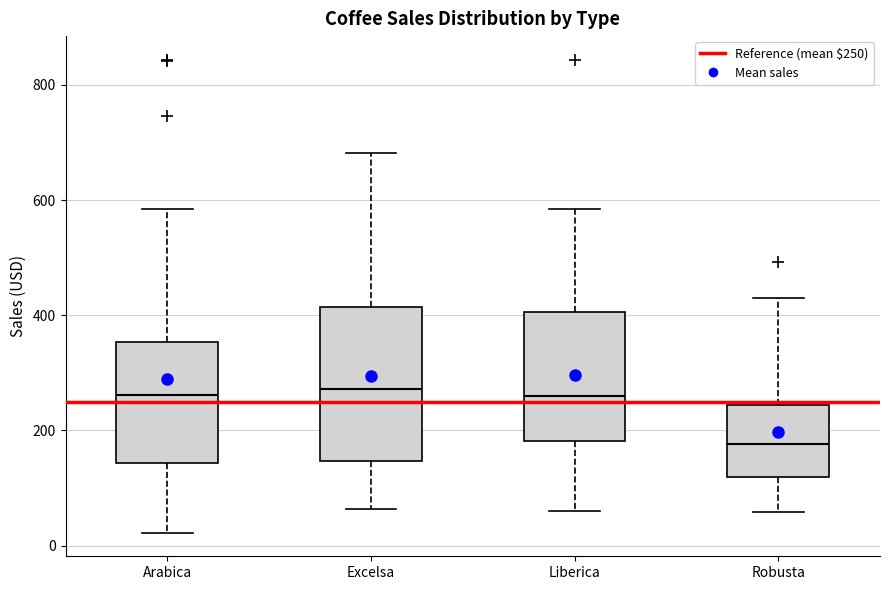

Which box is the tallest, from its lower edge to its upper edge?

Excelsa